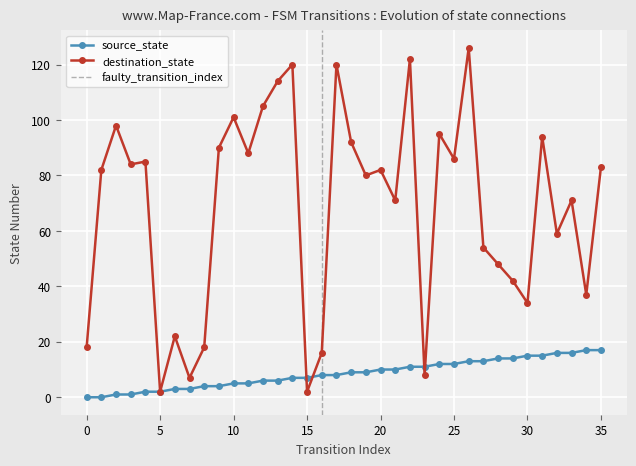

How many lines are shown in the chart?

2